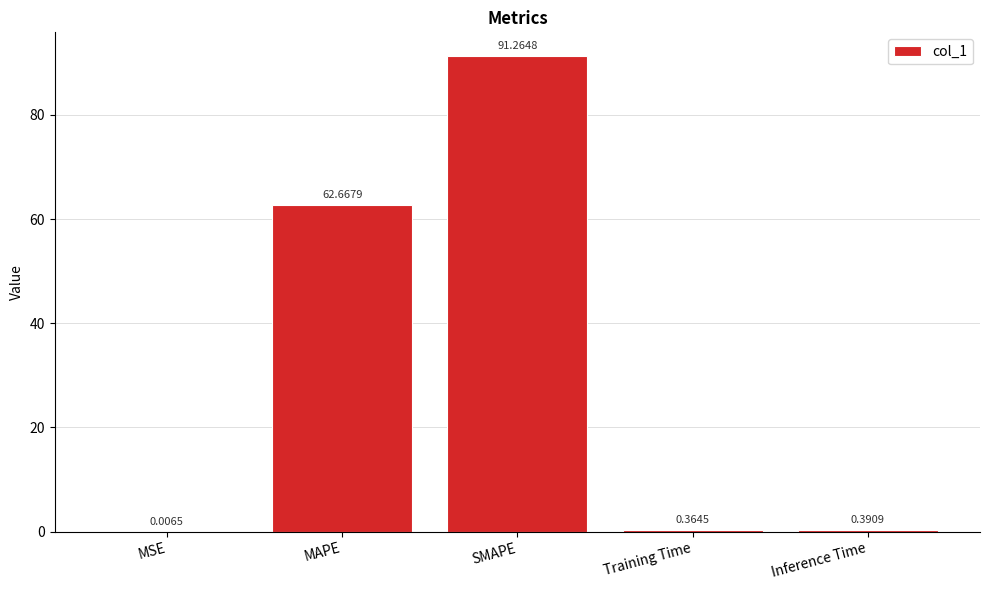

What is the sum of all values?

154.7